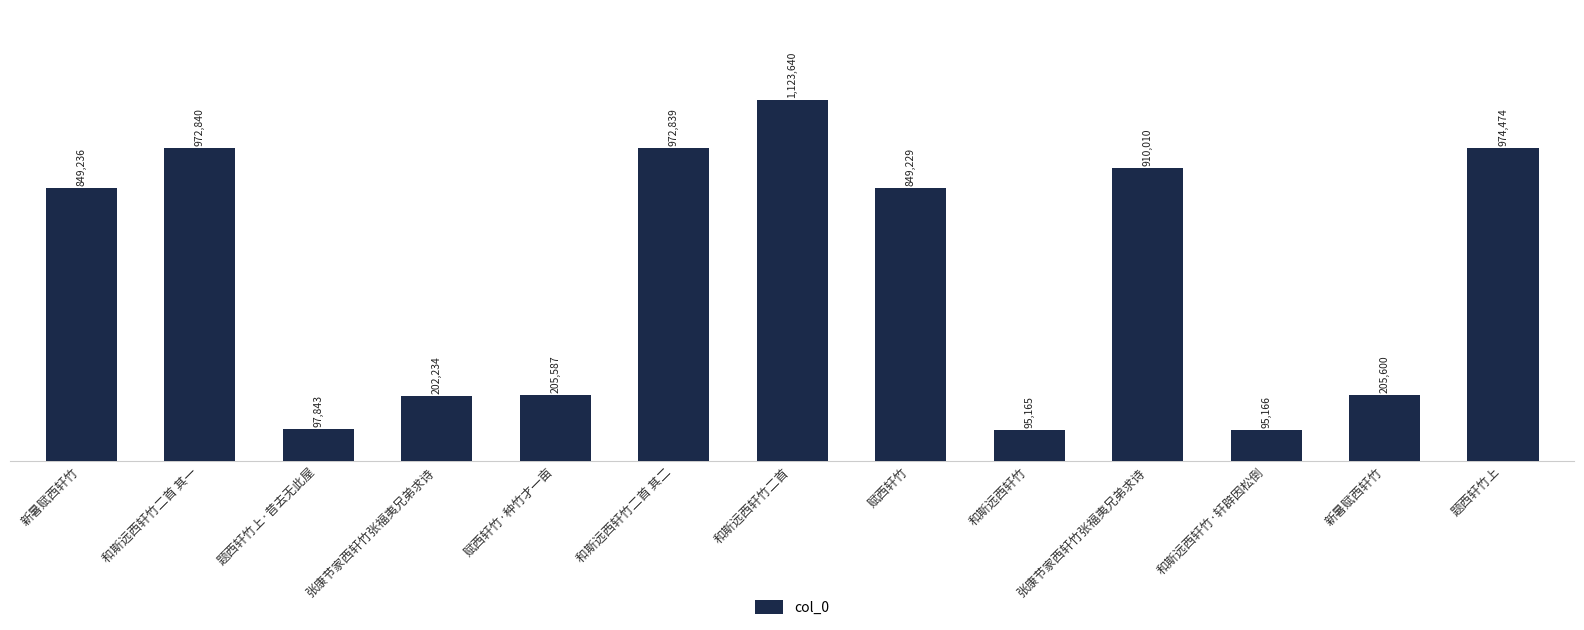

Are the bars horizontal?

No